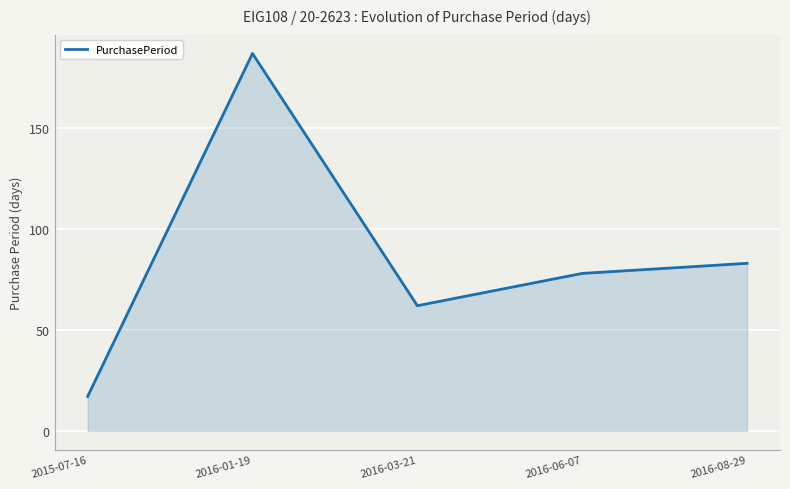

At which label does the data first exceed 78?

2016-01-19